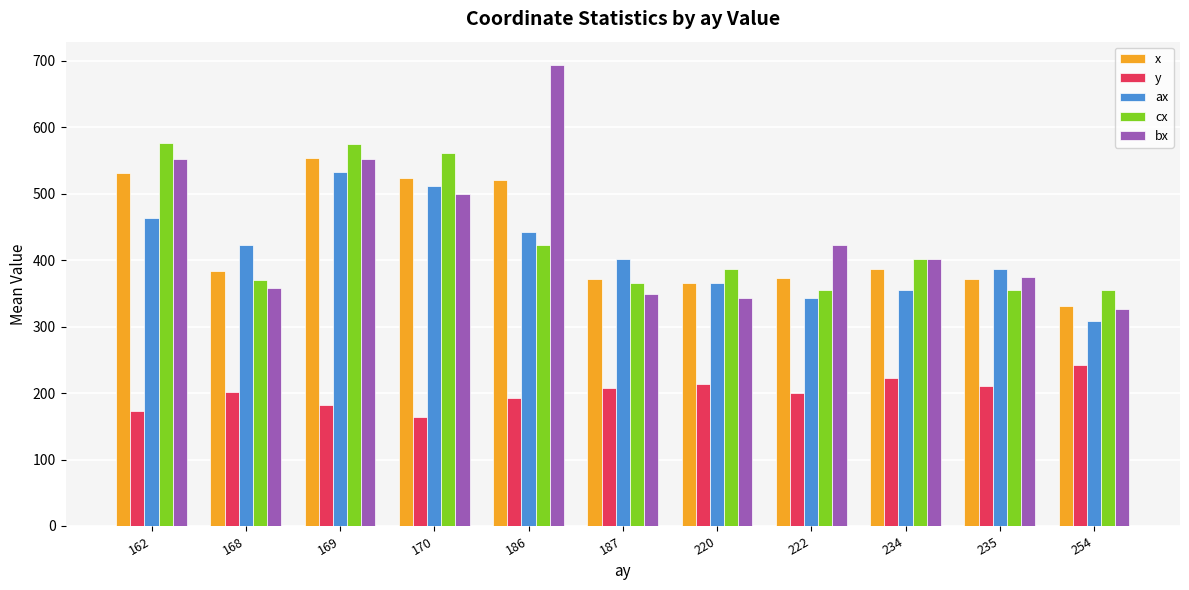

Which category has the lowest value across all series?

170